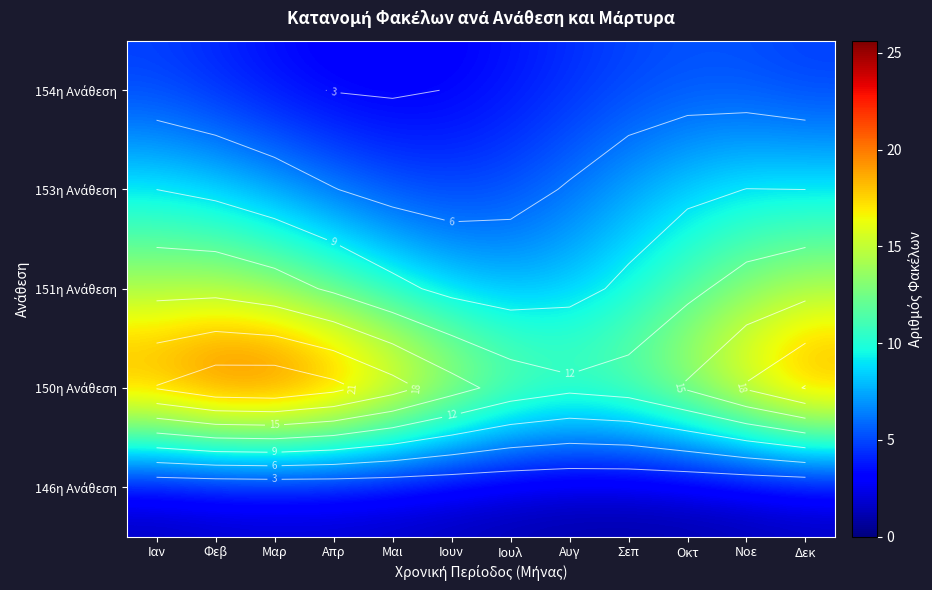

How many data points in 146η Ανάθεση are less than 1?

6